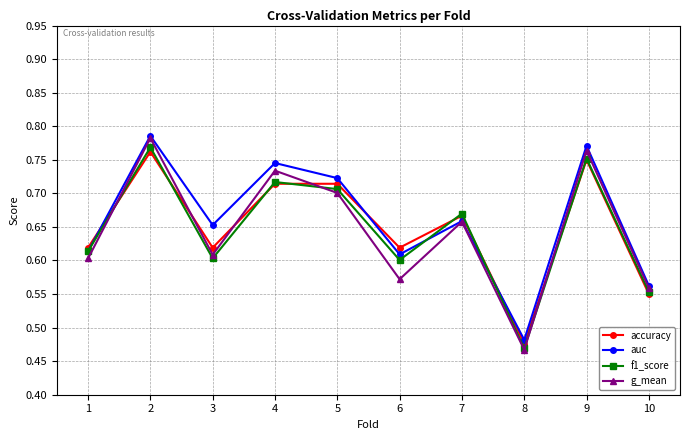

Which category has the lowest value across all series?

8